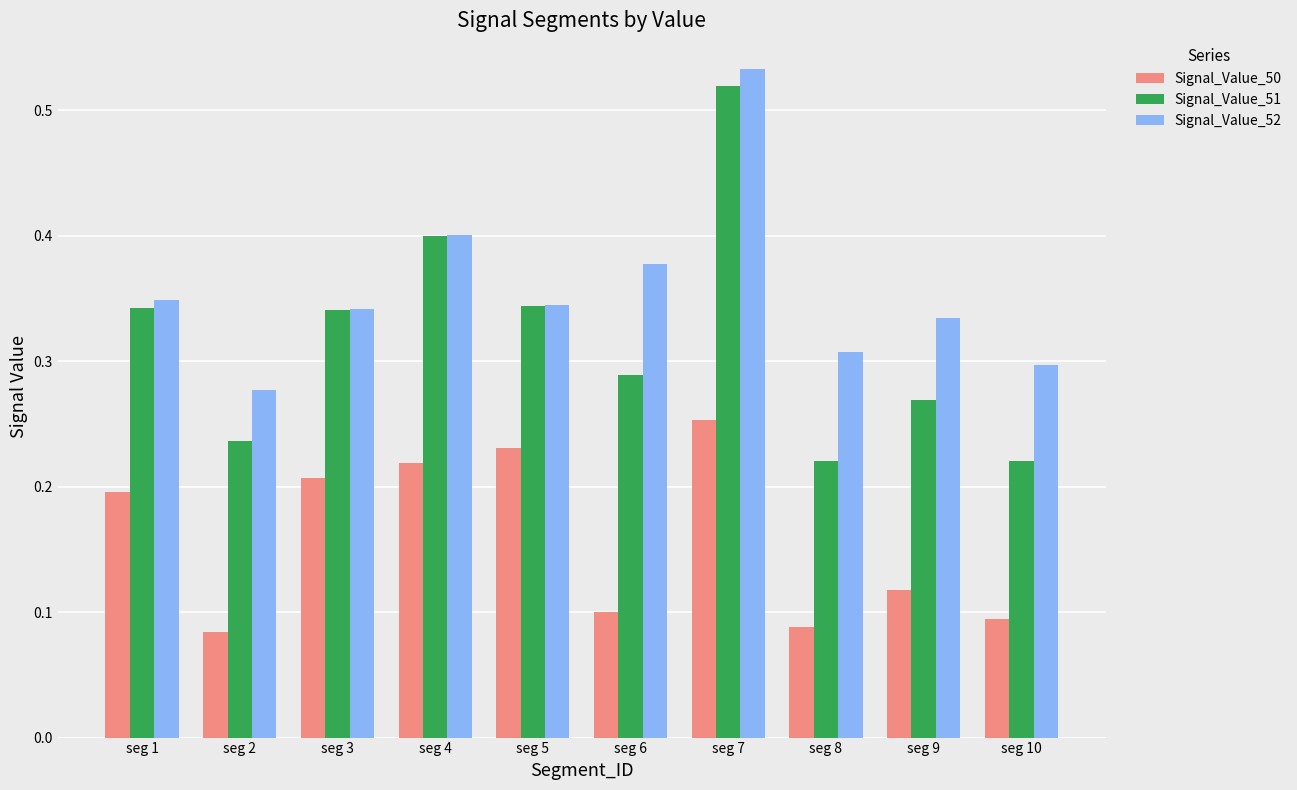

Between seg 2 and seg 9, which series saw the biggest shift?

Signal_Value_52